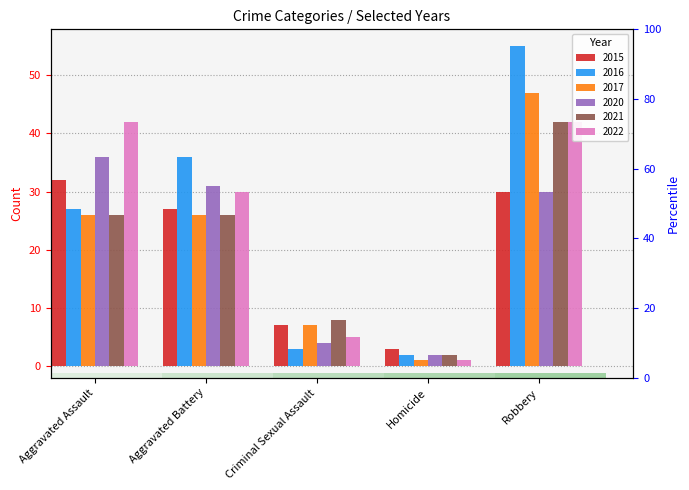

Which label corresponds to the largest value in the chart?

Robbery